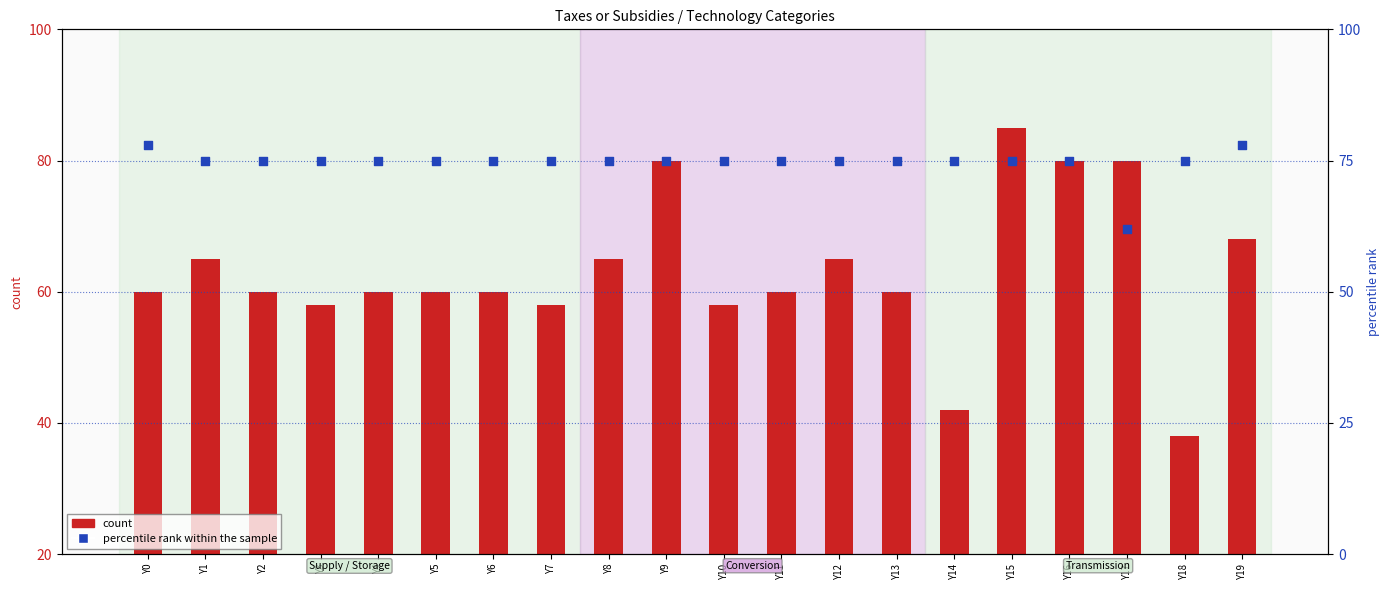

Which series reaches the minimum Y coordinate?

count